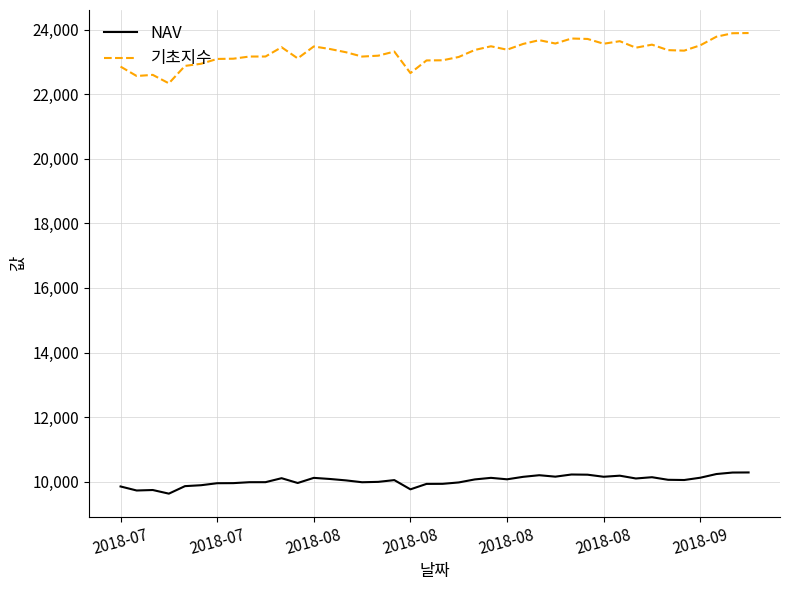

Which series has the widest spread of values?

기초지수